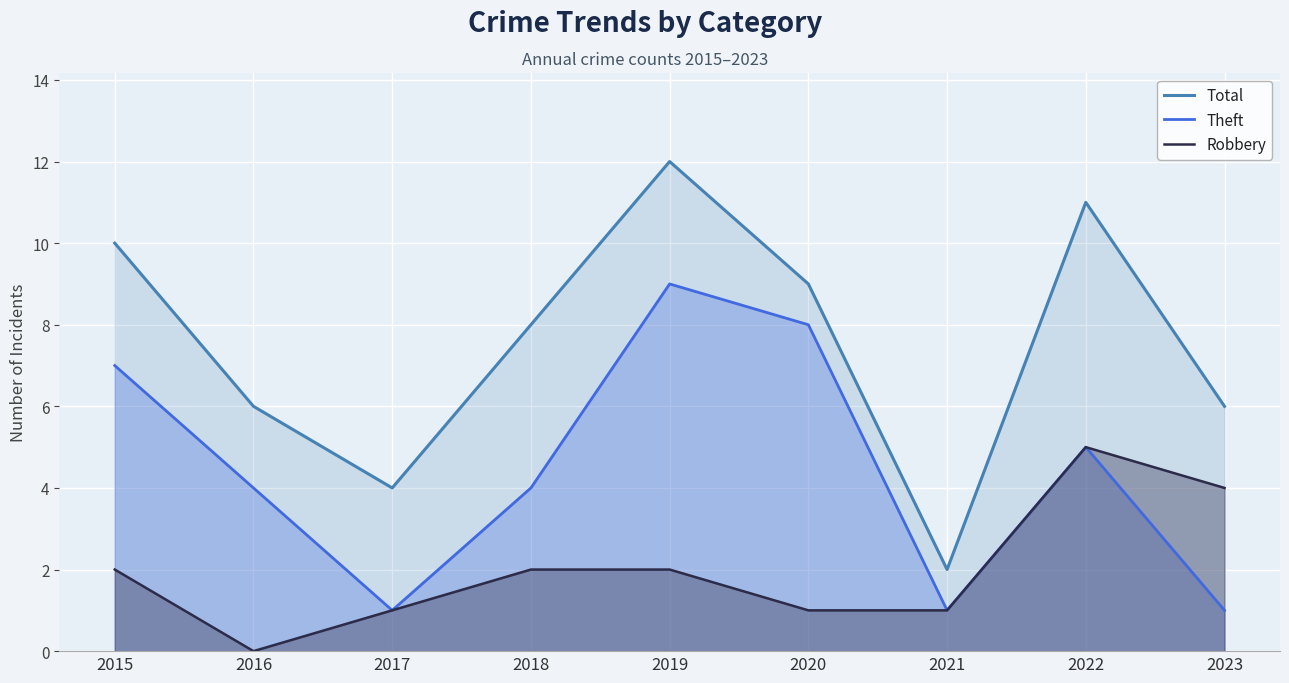

At which category does Robbery reach its first local peak?

2022